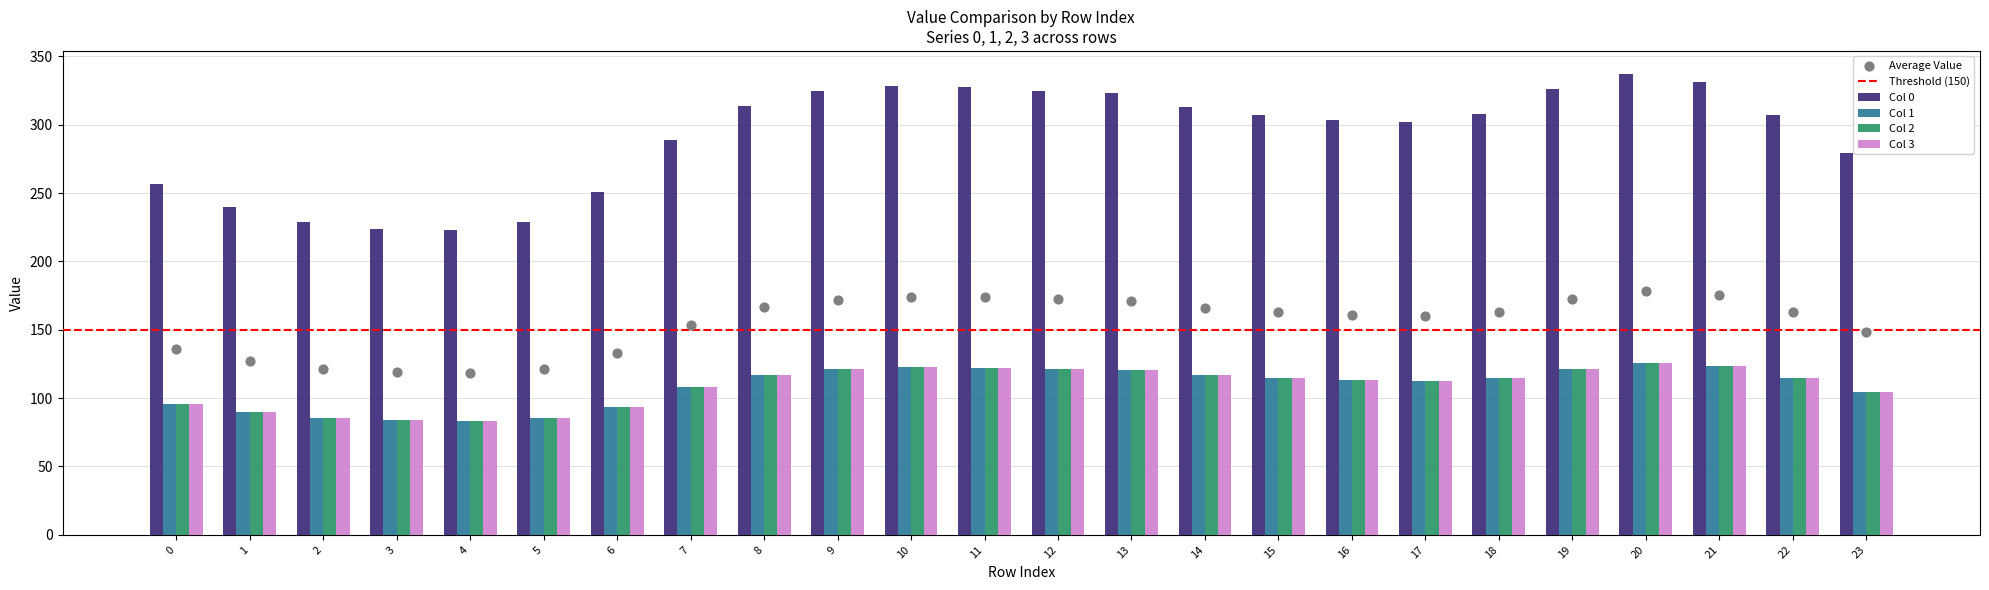

At how many categories does at least one series exceed 131?

24